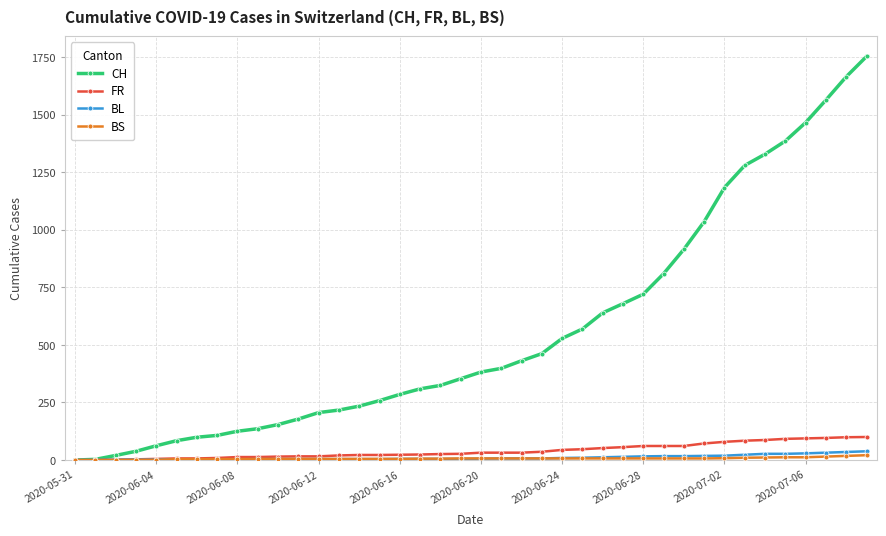

What is the maximum value shown in the chart?

1752